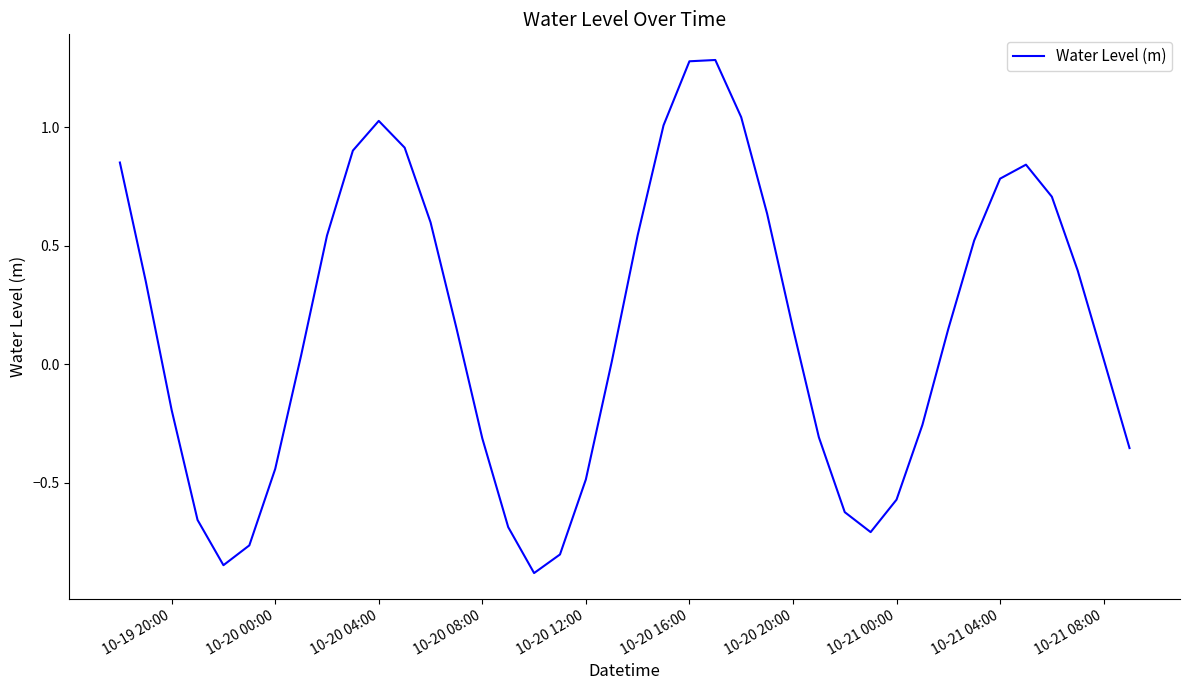

What is the minimum value shown in the chart?

-0.9